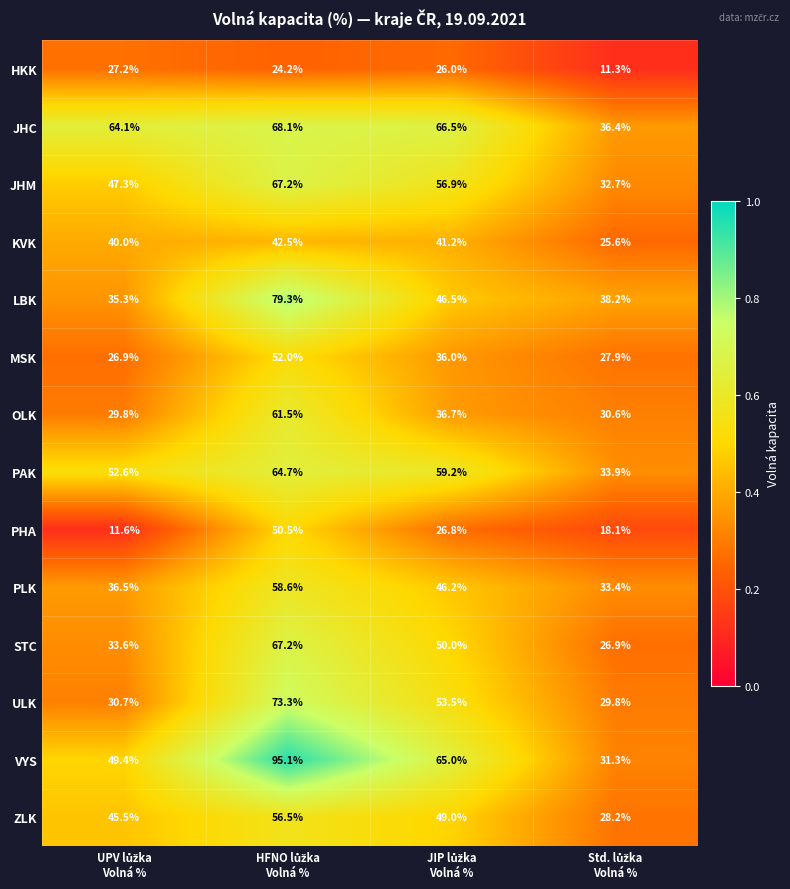

At how many categories does at least one series exceed 19?

4